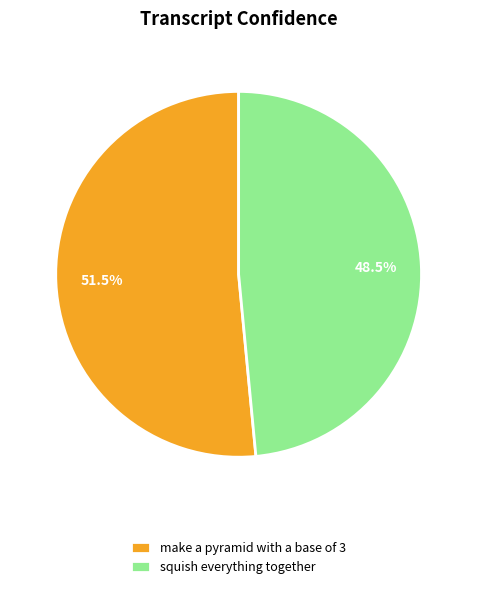

To the nearest percent, what is the difference between the squish everything together and make a pyramid with a base of 3 slice percentages?

3%